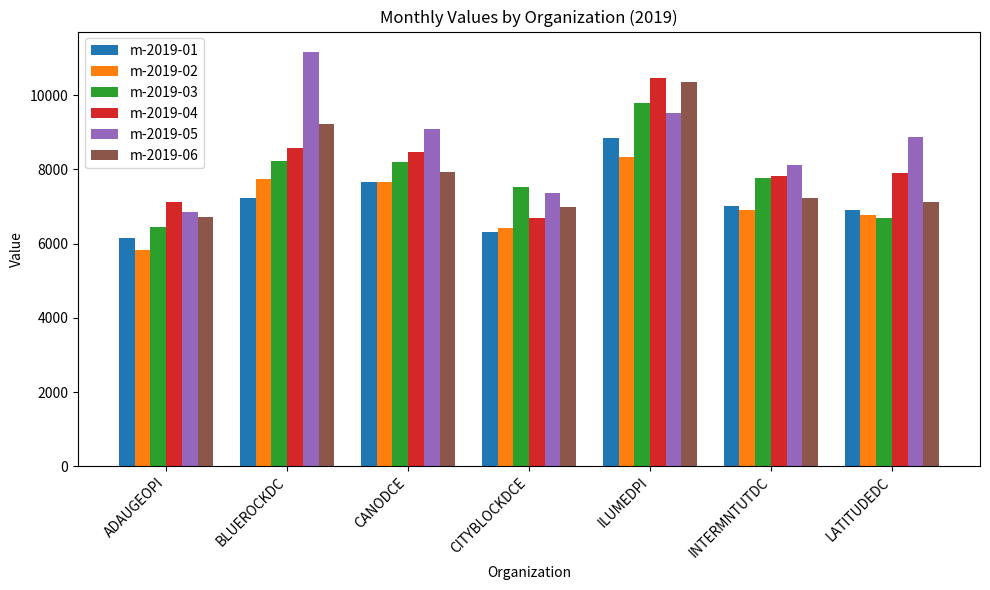

What are all the series names shown in the legend?

m-2019-01, m-2019-02, m-2019-03, m-2019-04, m-2019-05, m-2019-06